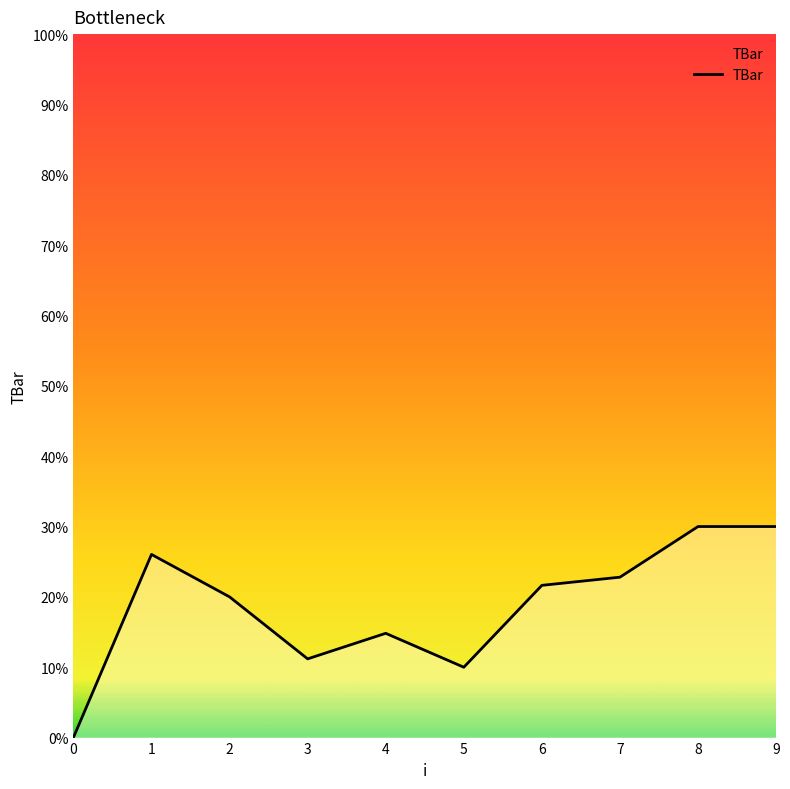

What is the ratio of the value at 2 to the value at 5?

2.0